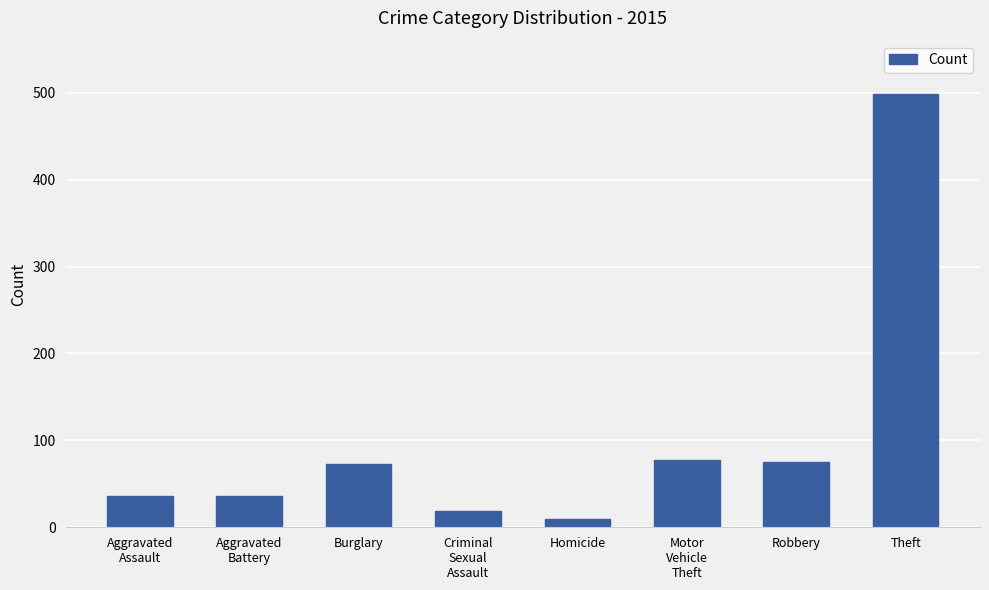

What is the value of the 7th bar from the left?

75